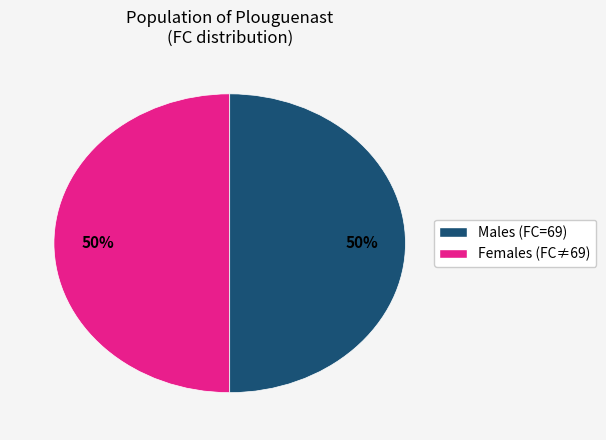

To the nearest percent, what is the average slice percentage?

50%